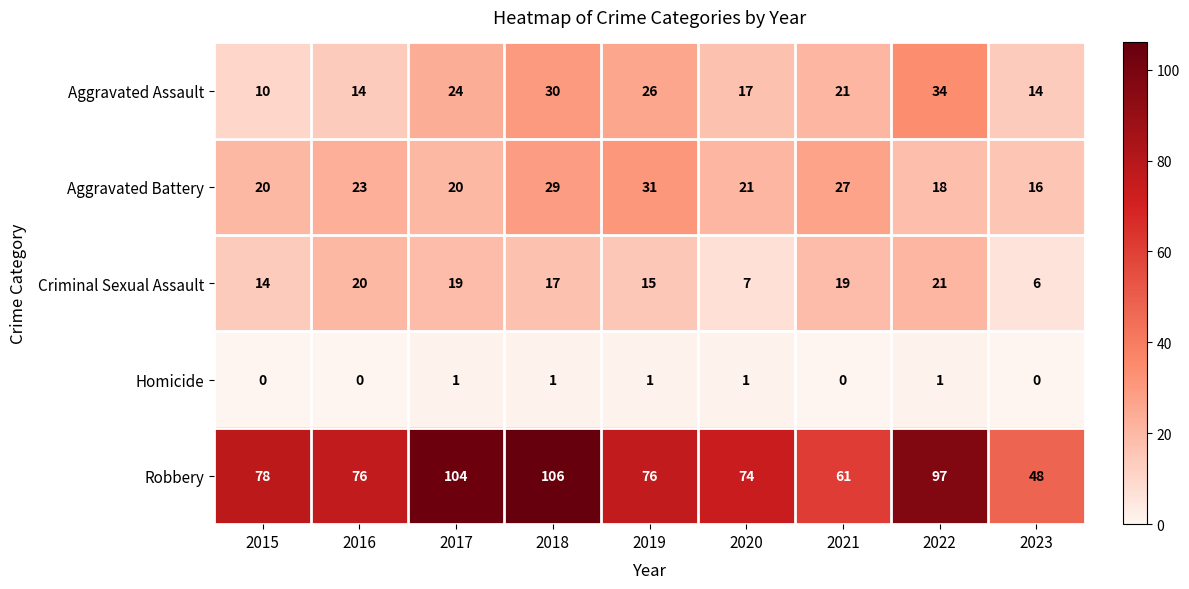

List the series in order of their peak value, lowest first.

Homicide, Criminal Sexual Assault, Aggravated Battery, Aggravated Assault, Robbery